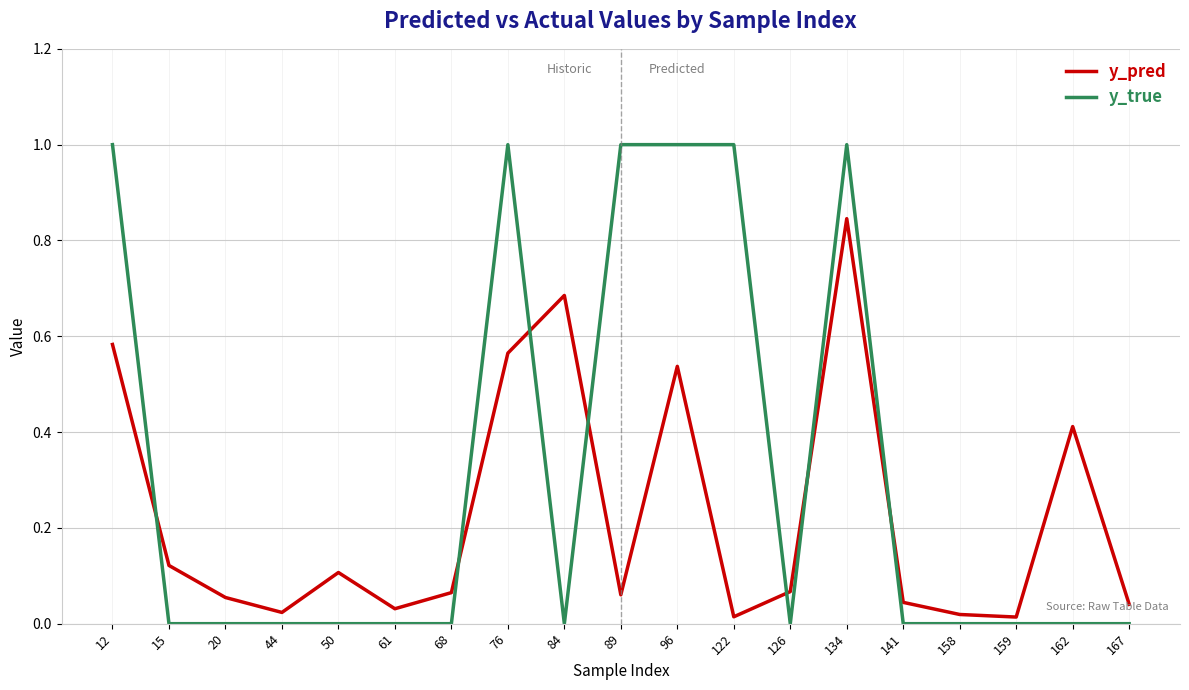

What is the maximum value for y_true?

1.0